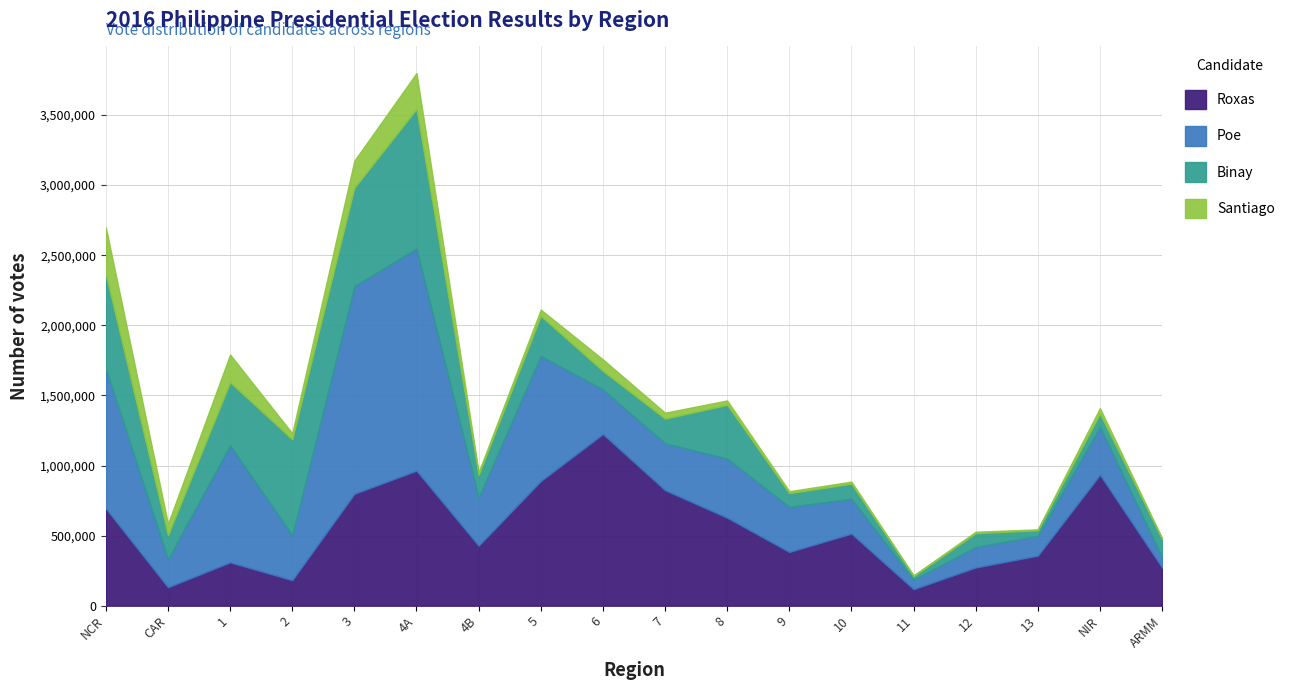

Does the chart have visible grid lines?

Yes